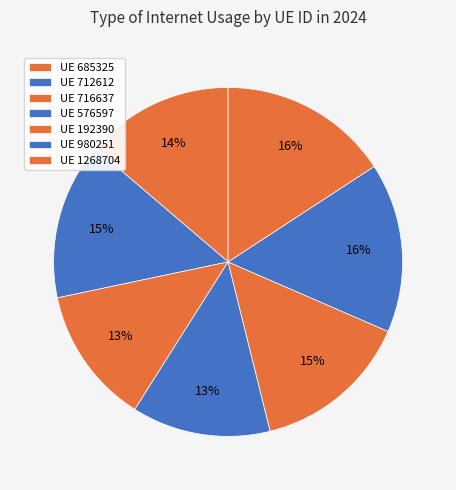

To the nearest percent, what is the average slice percentage?

14%